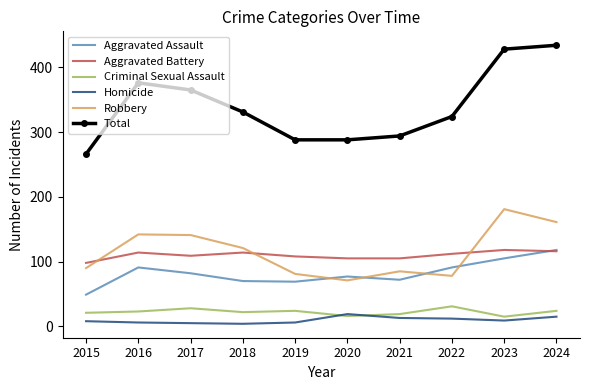

What is the highest value of the Aggravated Battery series?

118